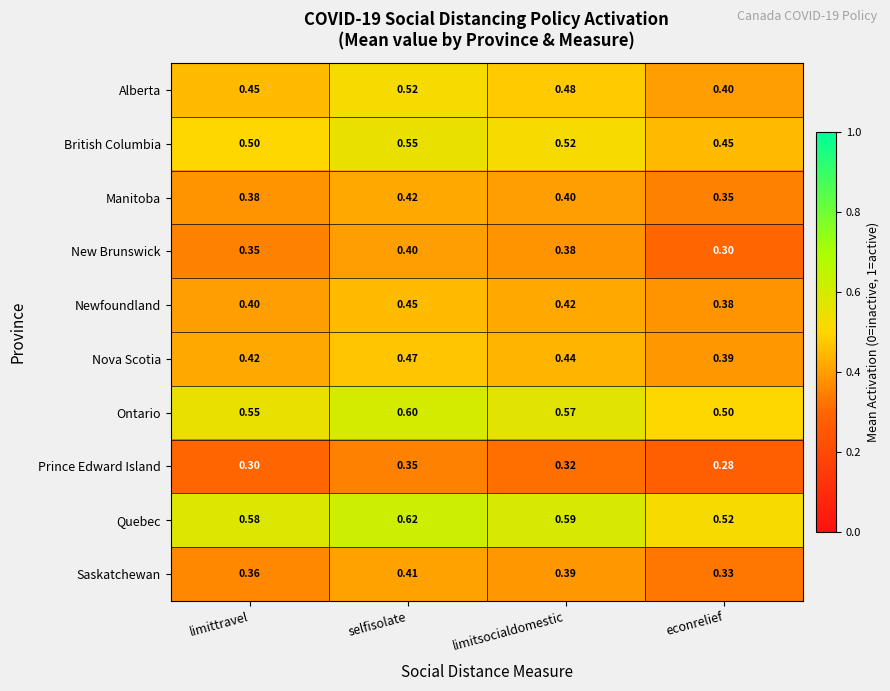

Rank the series at limitsocialdomestic from highest to lowest value.

Quebec, Ontario, British Columbia, Alberta, Nova Scotia, Newfoundland, Manitoba, Saskatchewan, New Brunswick, Prince Edward Island